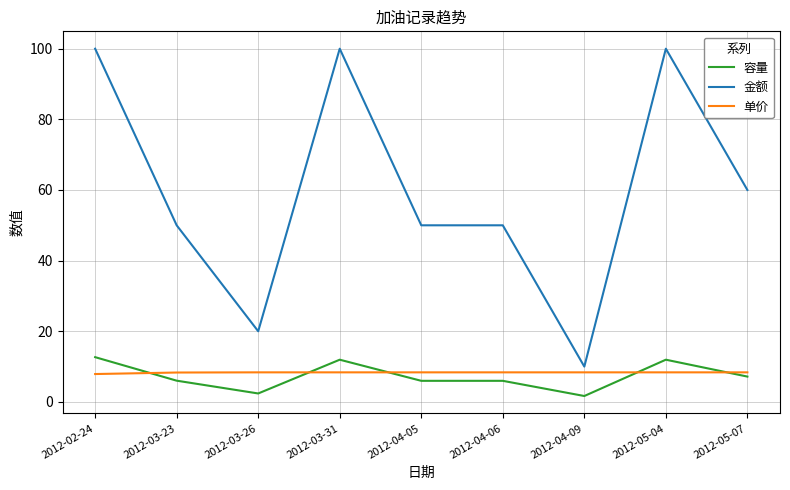

True or false: 容量 has a value of 6.0 at 2012-04-05.

True